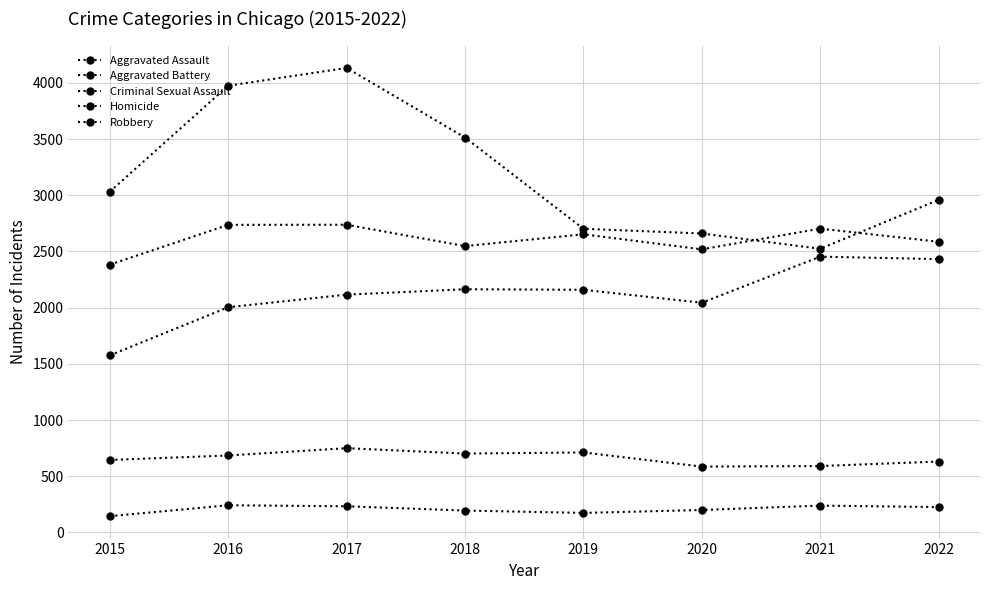

True or false: Aggravated Assault has a value of 3775 at 2017.

False